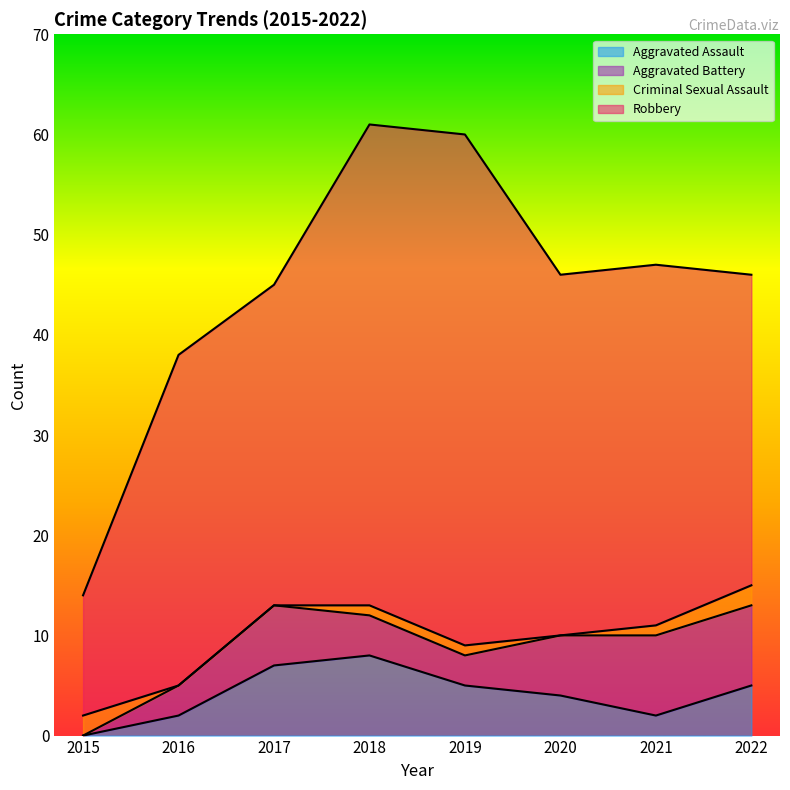

What is the average value of the Criminal Sexual Assault series?

1